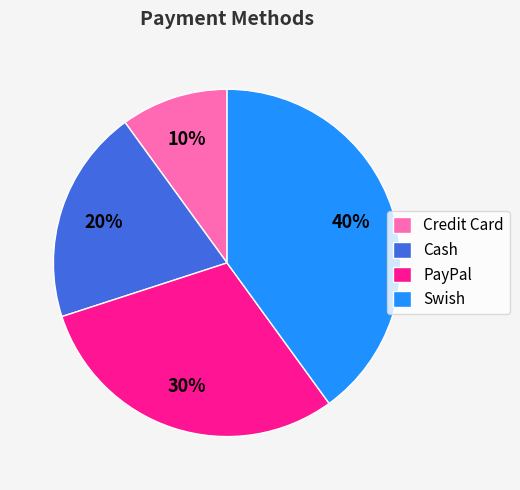

Approximately how many times larger is the value at Credit Card compared to PayPal?

0.3